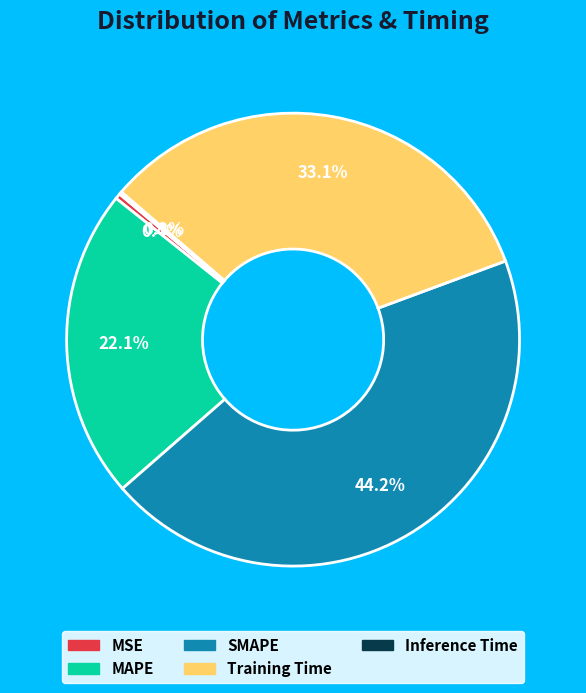

How much of the chart is everything except SMAPE?

55.8%